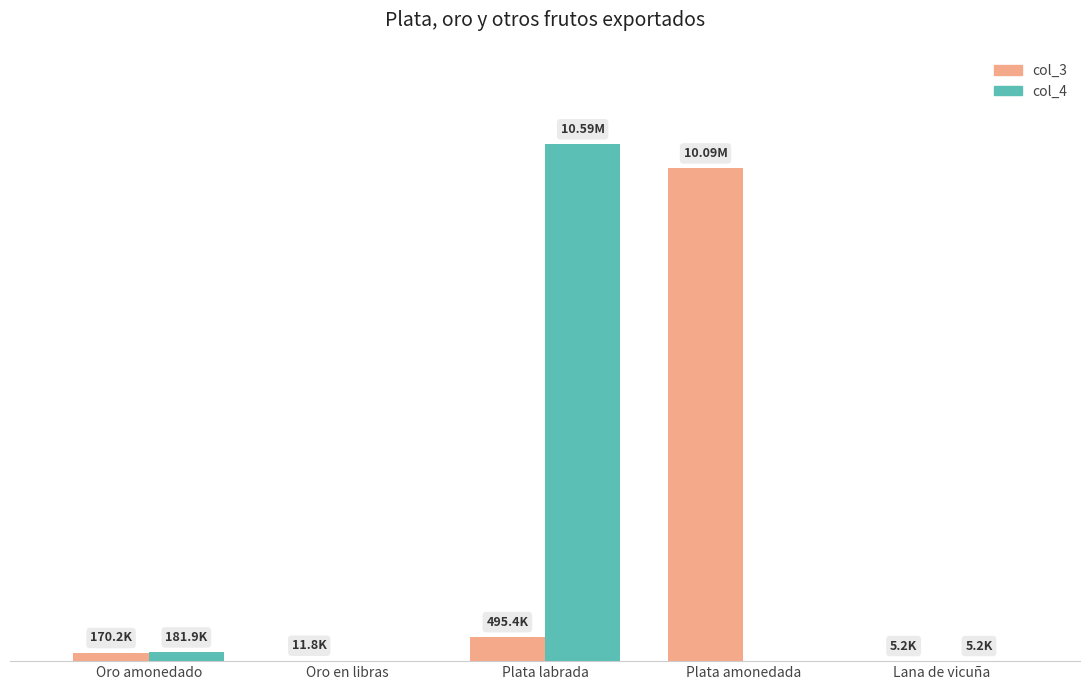

Are the bars horizontal?

No